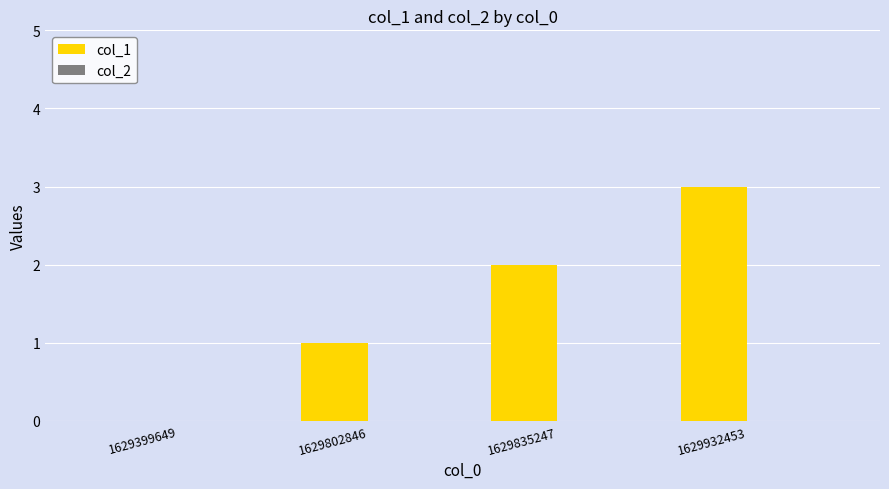

Read the value at 1629932453.

3